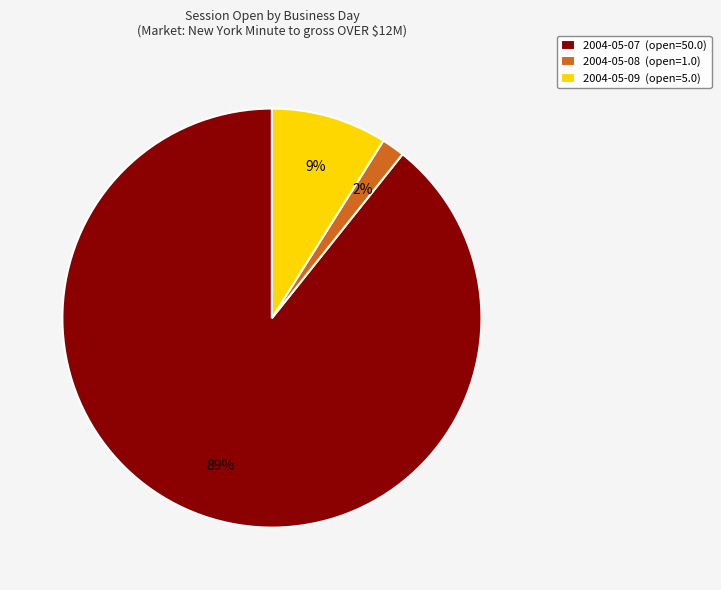

Which slice is the largest?

2004-05-07 (open=50.0)